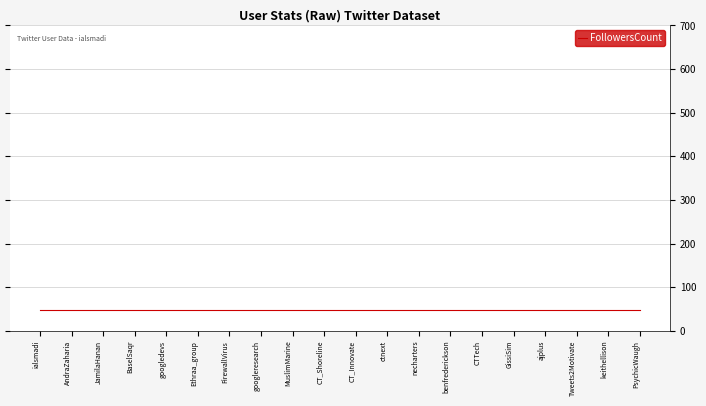

Which label corresponds to the largest value in the chart?

ialsmadi